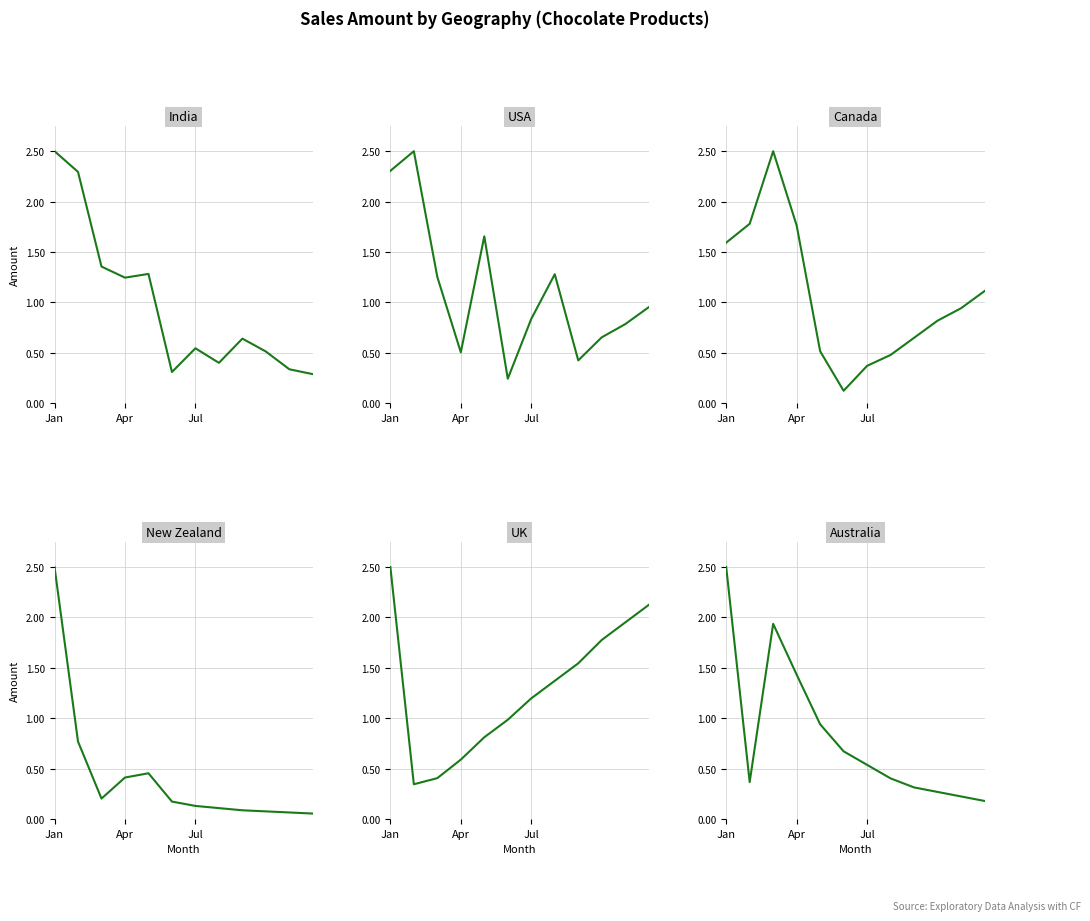

True or false: UK has more than 0 points higher than both neighbors.

False